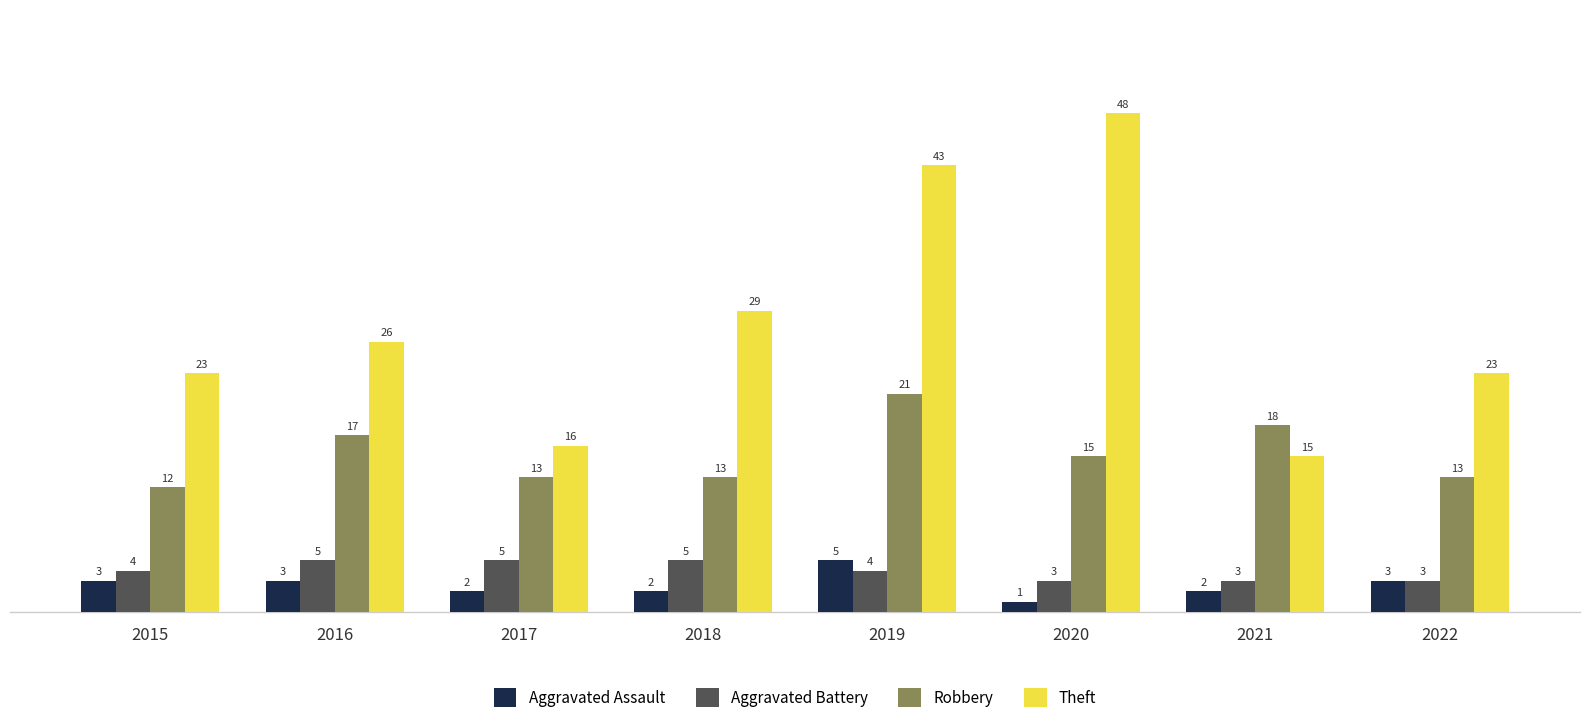

What value does the Aggravated Assault series have at 2017?

2